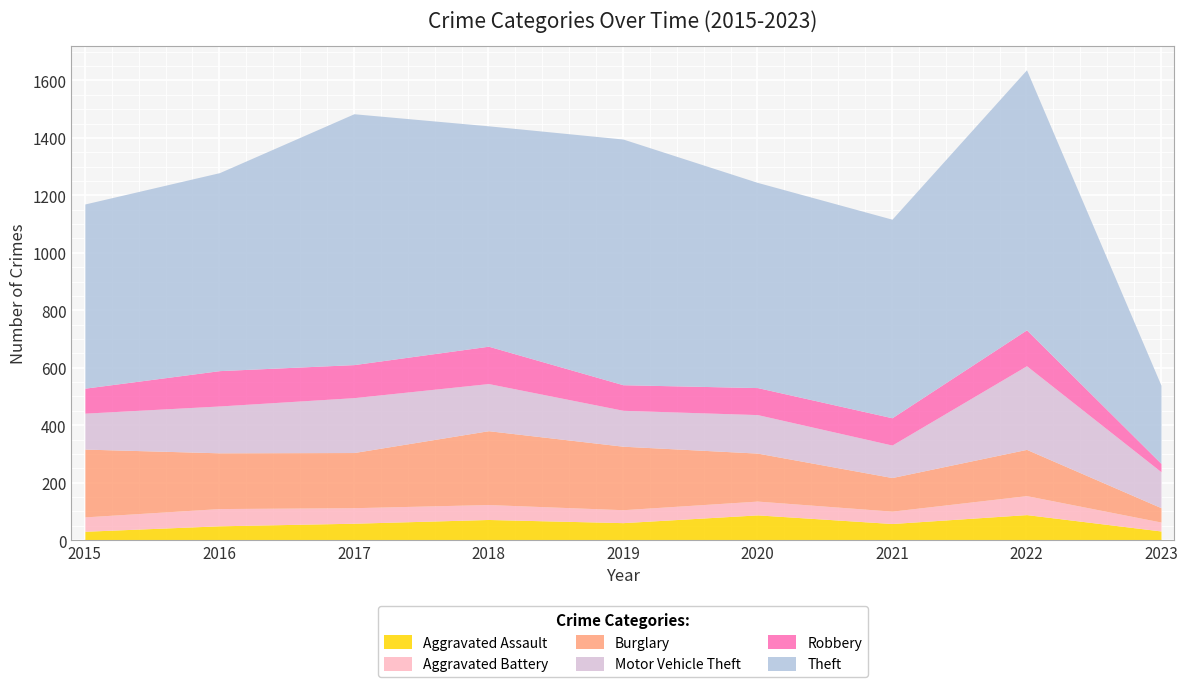

True or false: Aggravated Assault and Theft cross at least once.

False